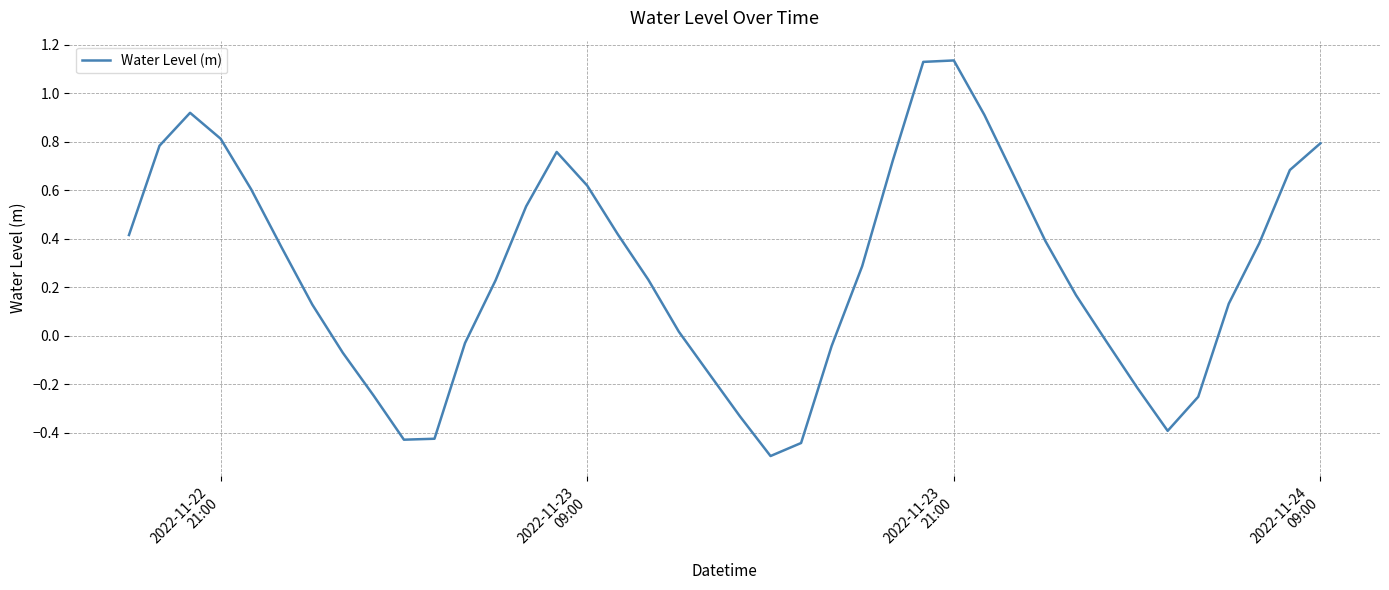

What is the minimum value shown in the chart?

-0.5